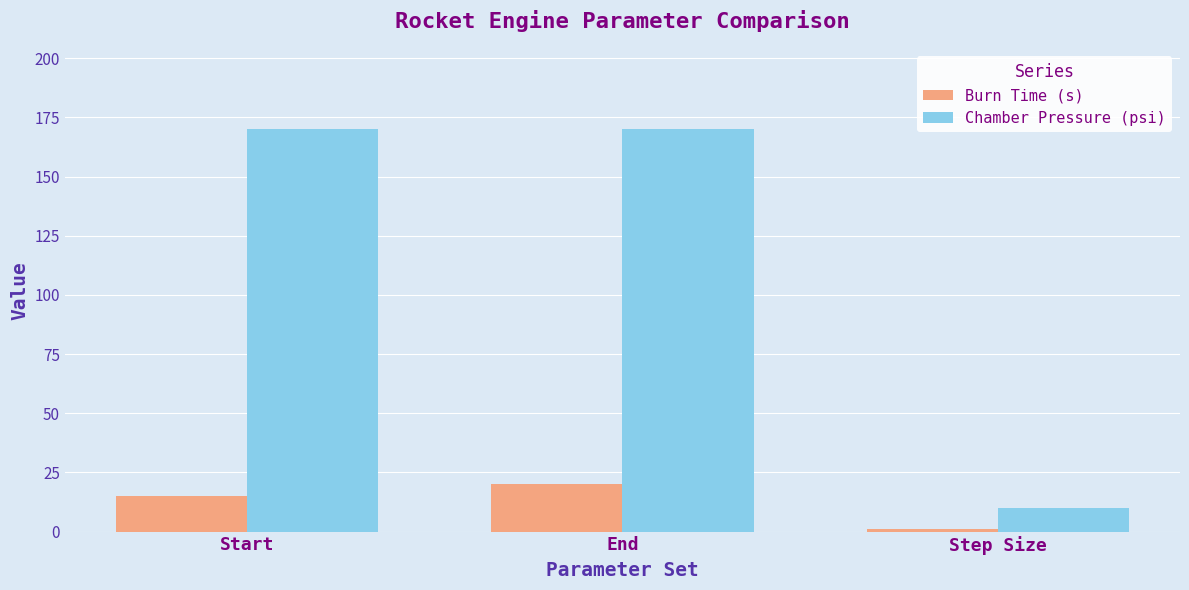

How many data points in Chamber Pressure (psi) are less than 170?

1